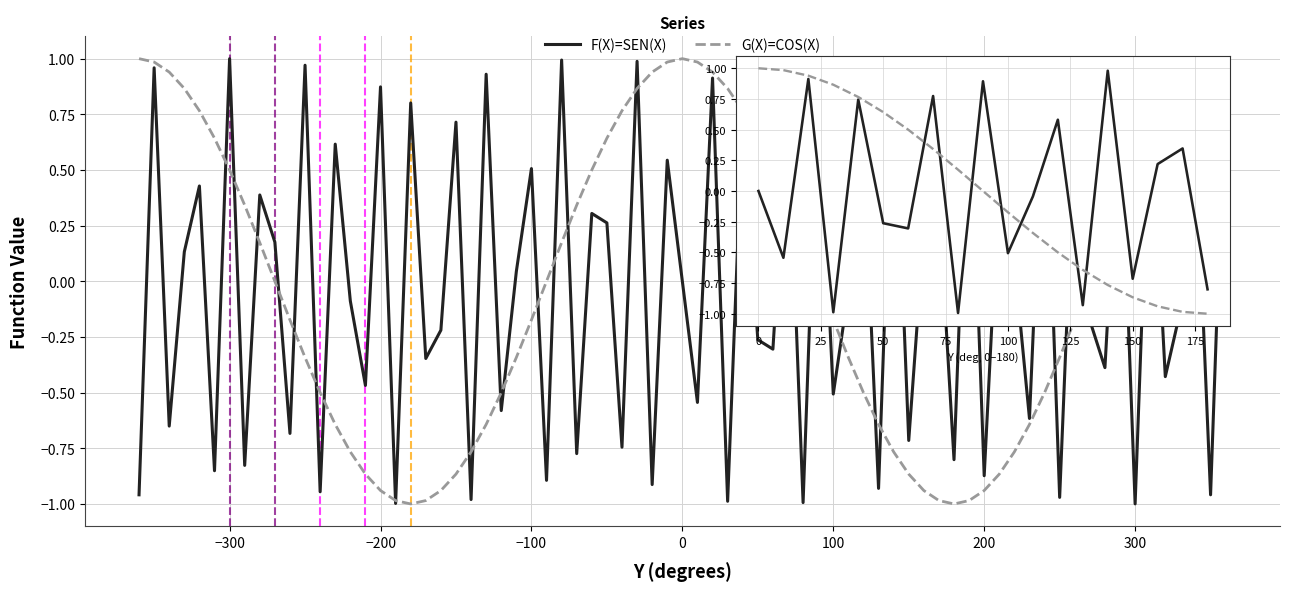

Does the chart have visible grid lines?

Yes